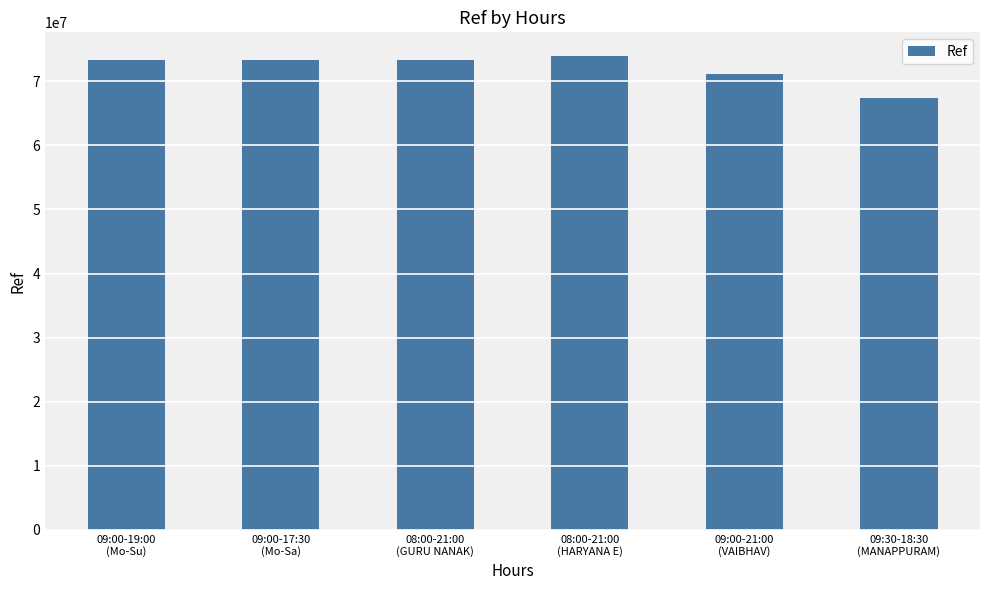

Which label corresponds to the smallest value in the chart?

09:30-18:30
(MANAPPURAM)